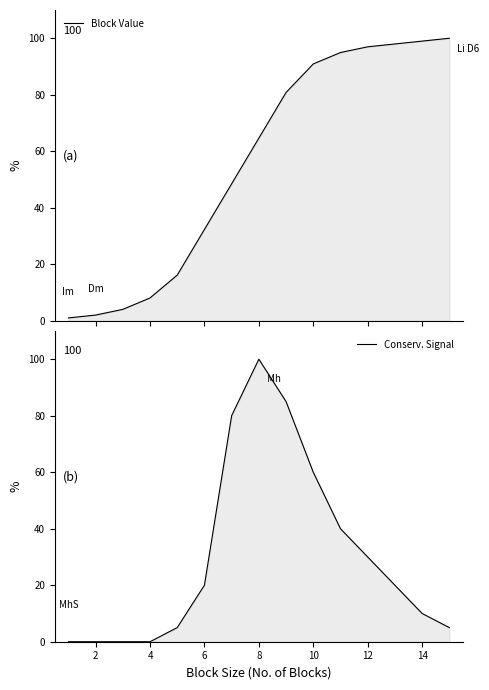

Which series has the largest total across all categories?

Block Value